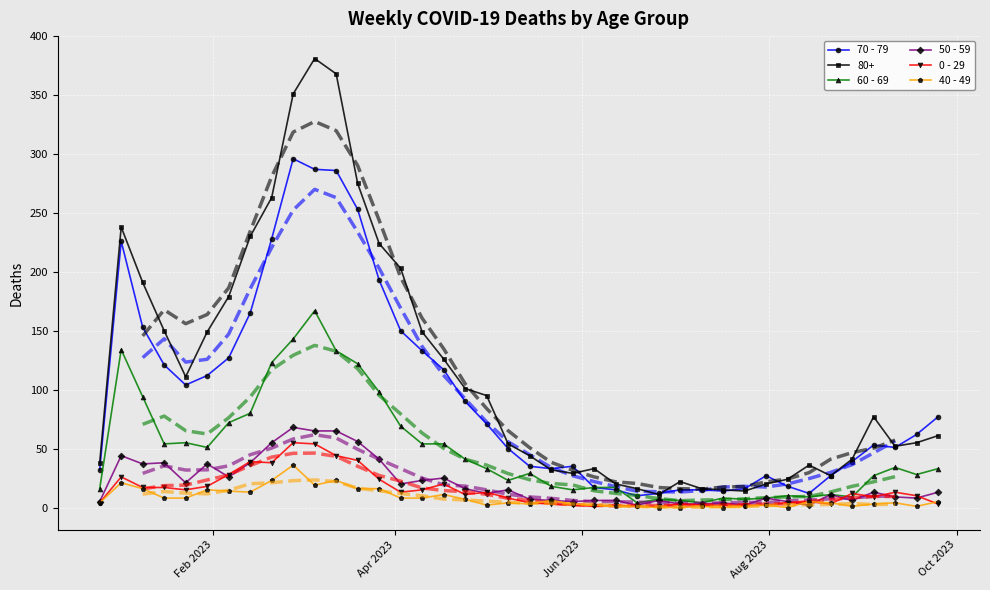

What is the average value of the 0 - 29 series?

15